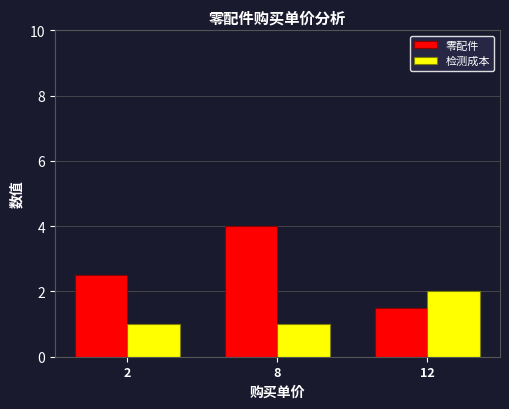

Is it true that 零配件 equals 2.6 at 8?

False